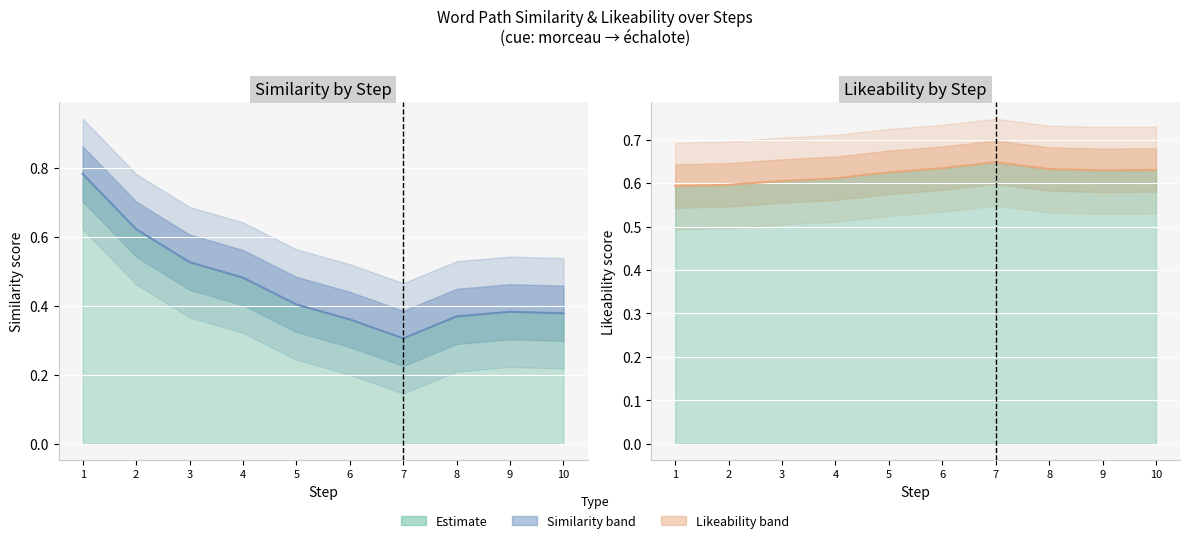

How many likeability values are between 0 and 1?

10